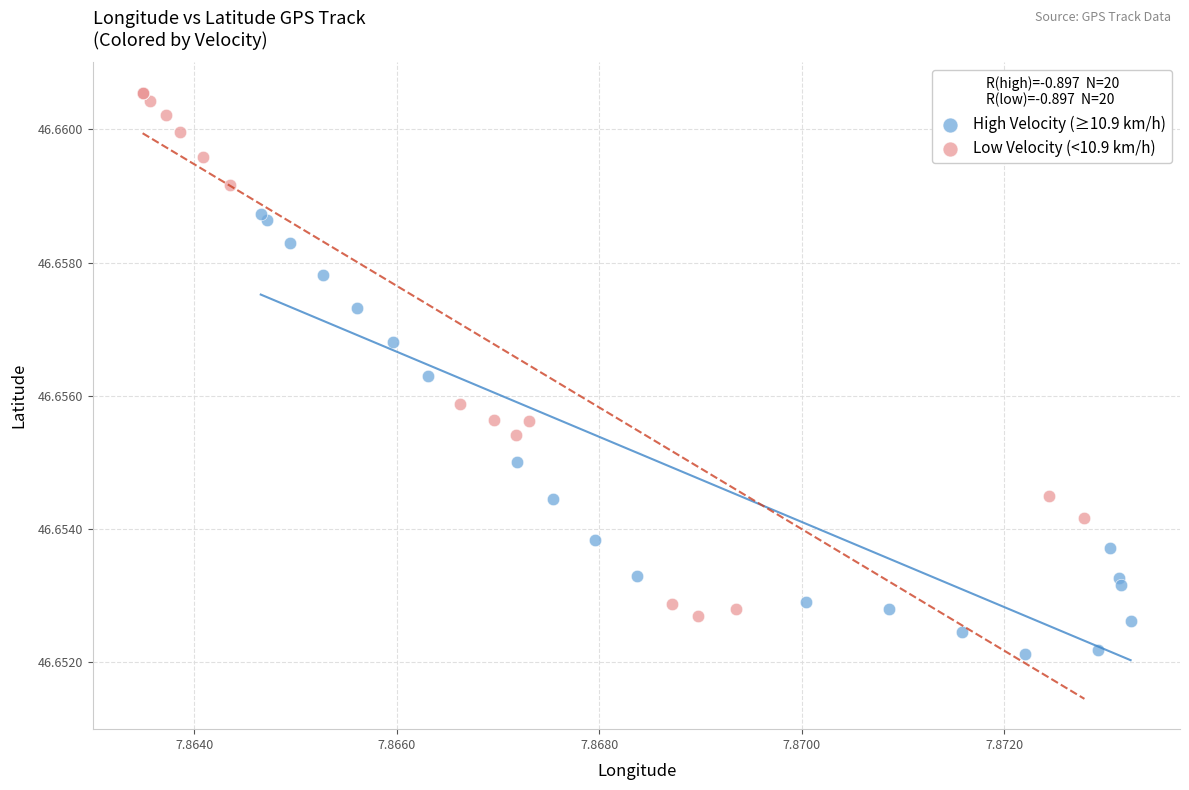

Which series reaches the maximum Y coordinate?

Low Velocity (<10.9 km/h)